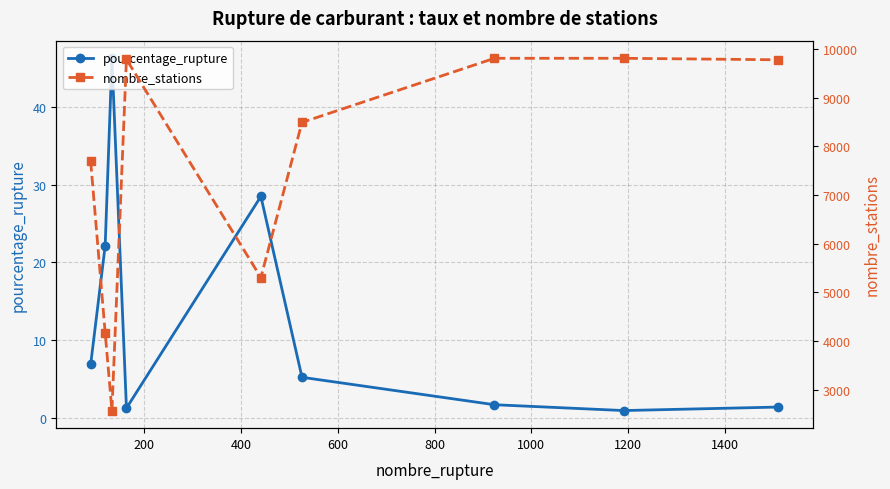

What is the value of the pourcentage_rupture point at the 6th from the left?

5.2